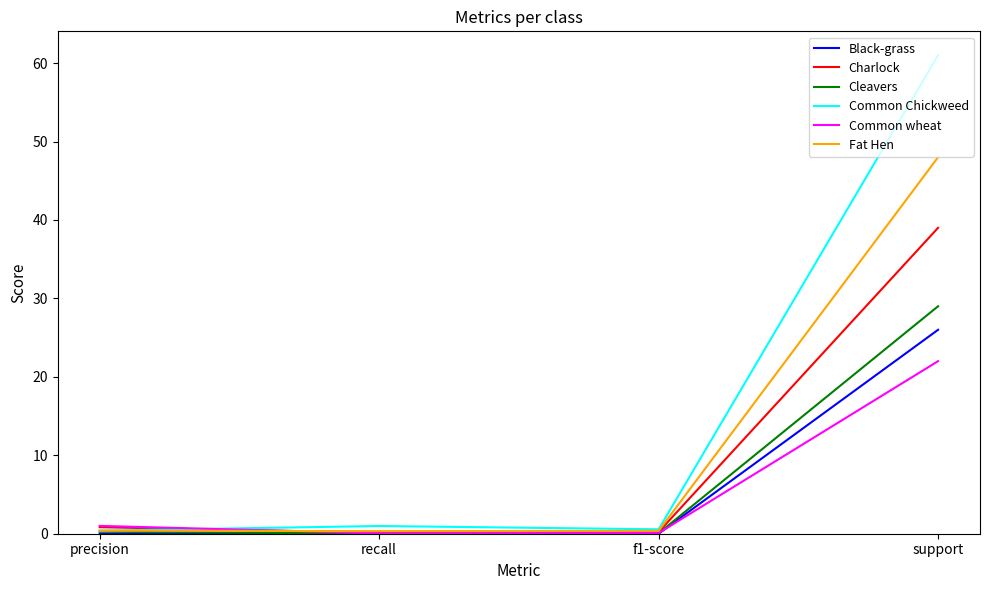

Is it true that Black-grass equals 26.0 at support?

True